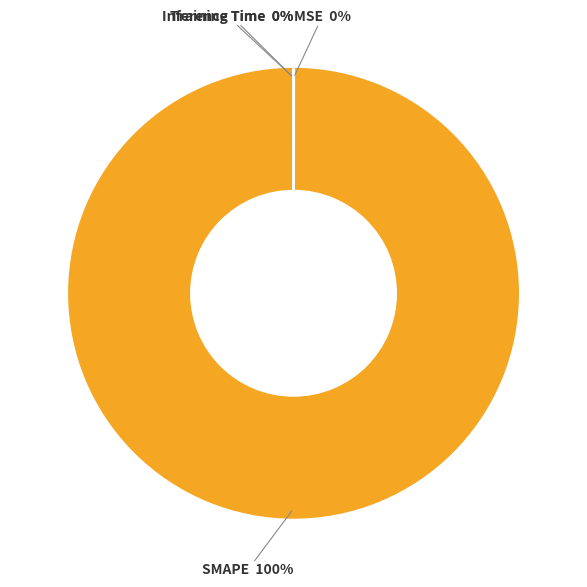

To the nearest percent, what is the average slice percentage?

25%